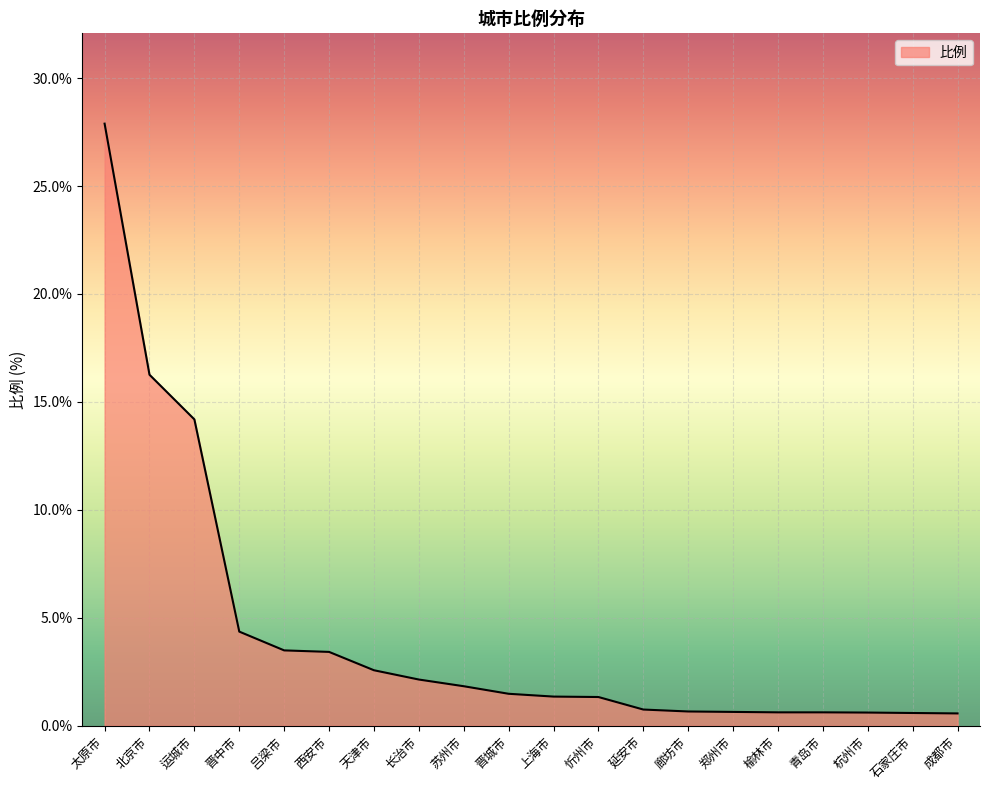

Read the value at 晋城市.

1.5